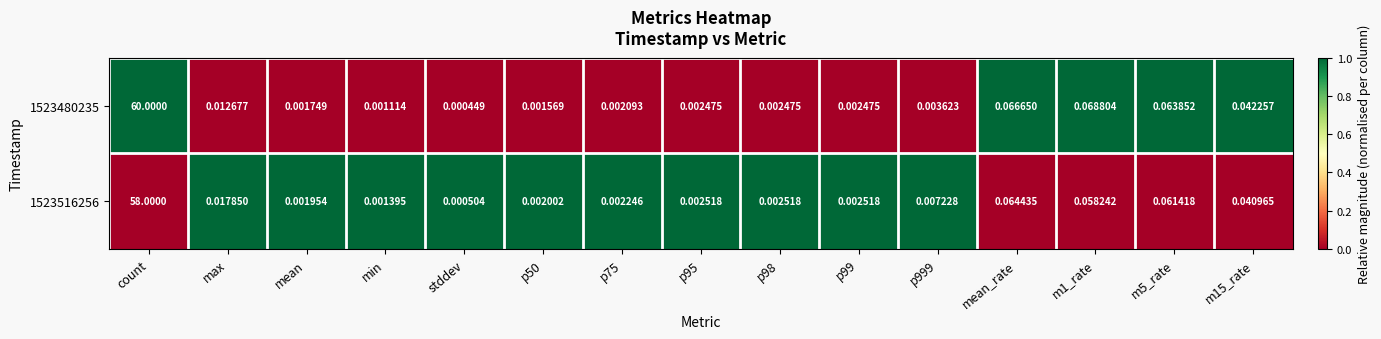

List the series in order of their peak value, lowest first.

1523516256, 1523480235